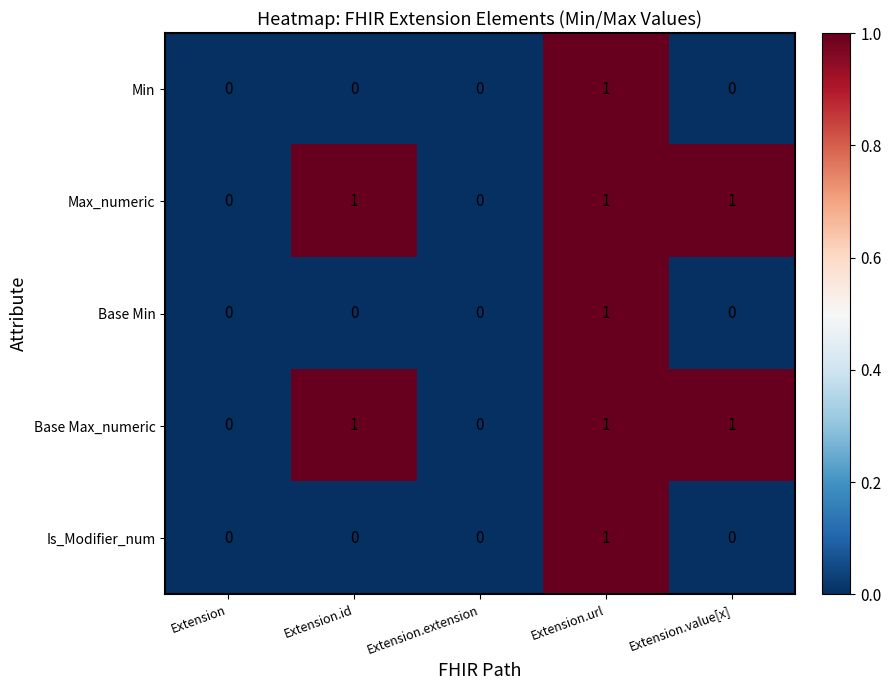

Count the Base Min values in the range 0 to 1.

5